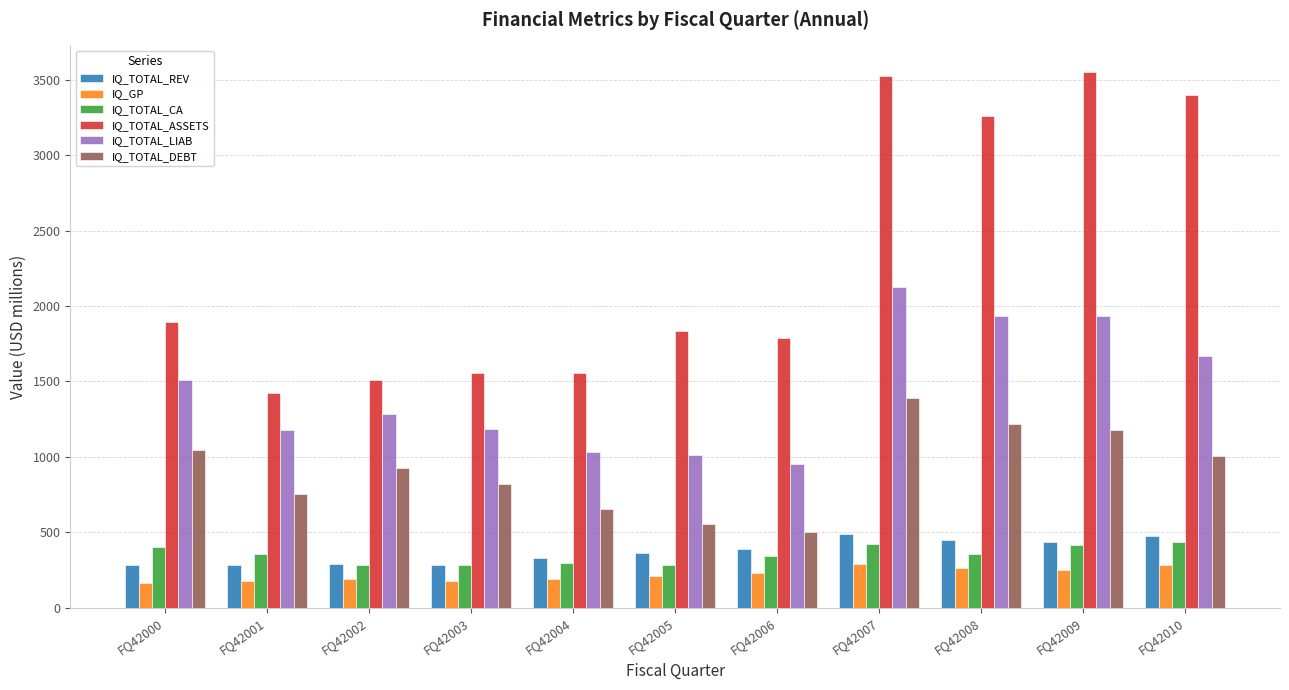

What is the total value across all series at FQ42001?

4172.6